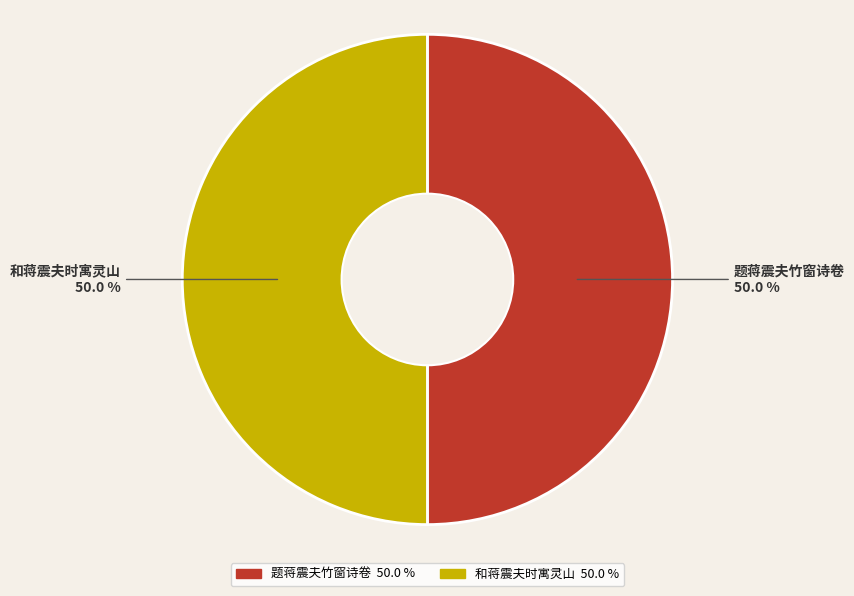

What portion of the pie excludes 题蒋震夫竹窗诗卷?

50.0%